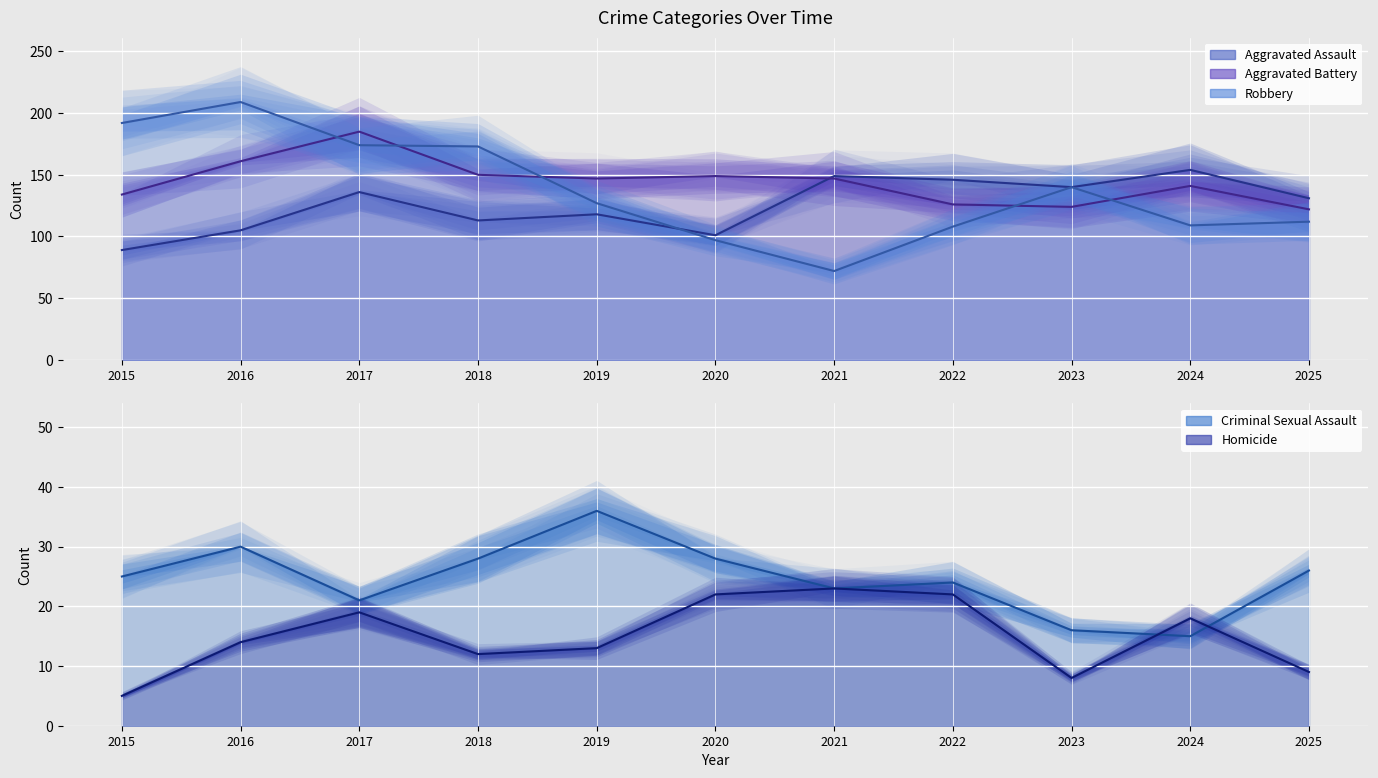

Where is Aggravated Battery (line) nearest to the value 153?

2018